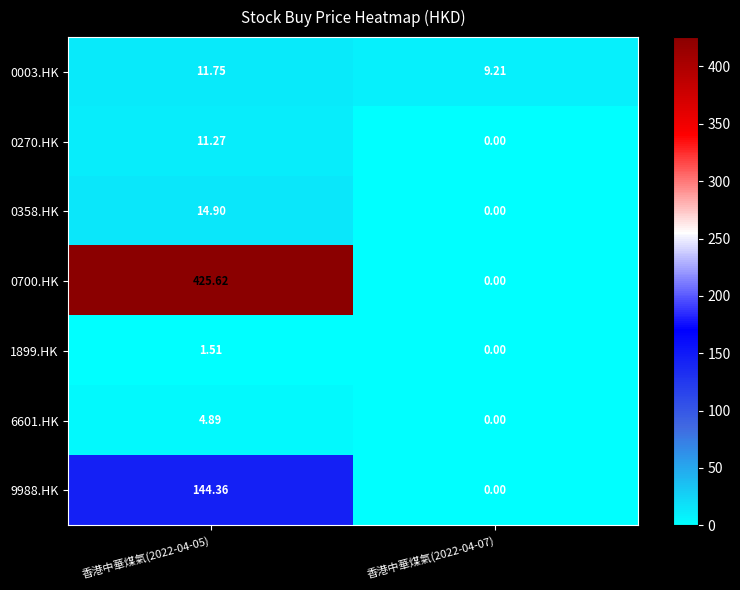

How many categories are shown in the chart?

2